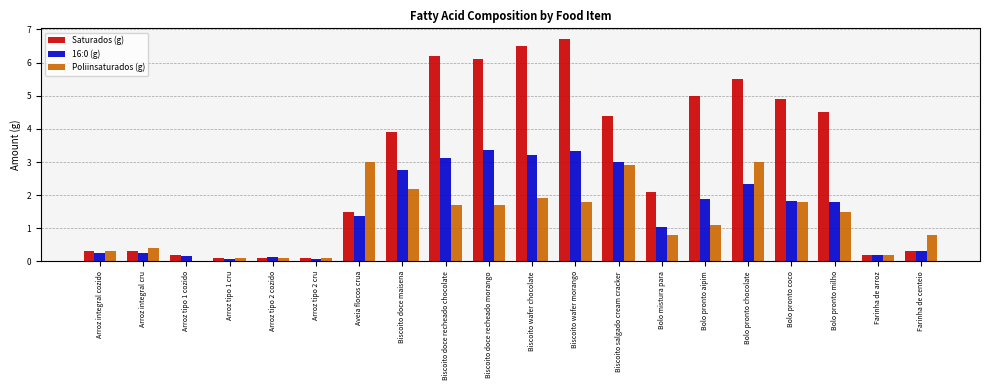

True or false: Poliinsaturados (g) has a value of 0.0 at Arroz tipo 1 cozido.

True